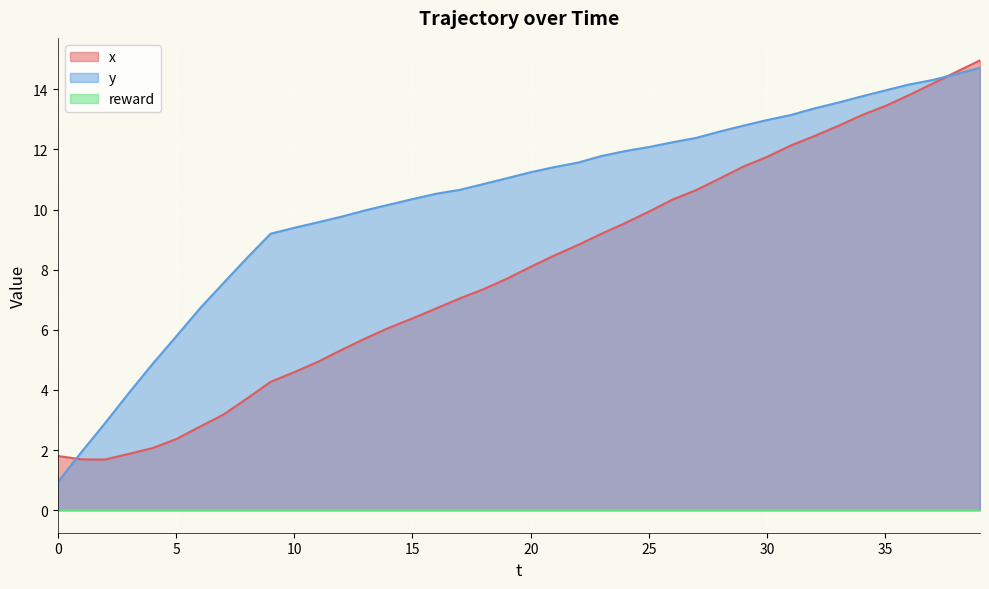

Which series has the largest total across all categories?

y